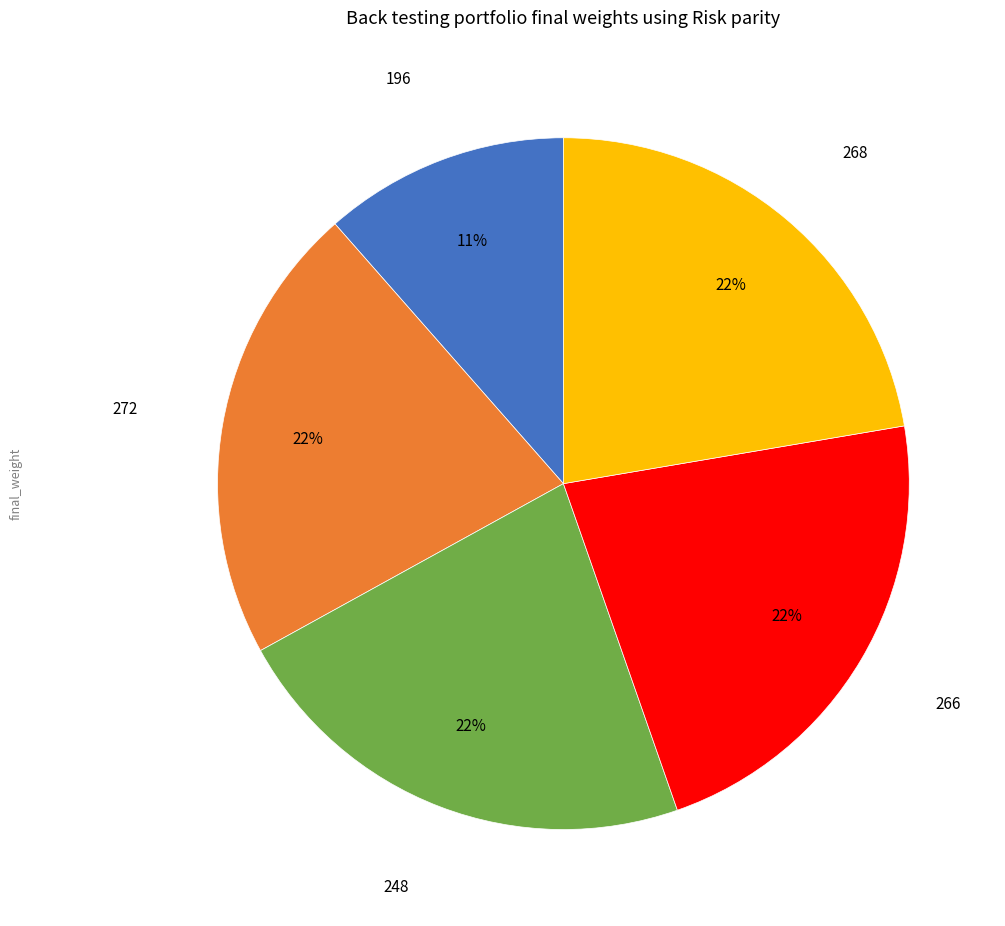

Count the number of slices in the pie.

5